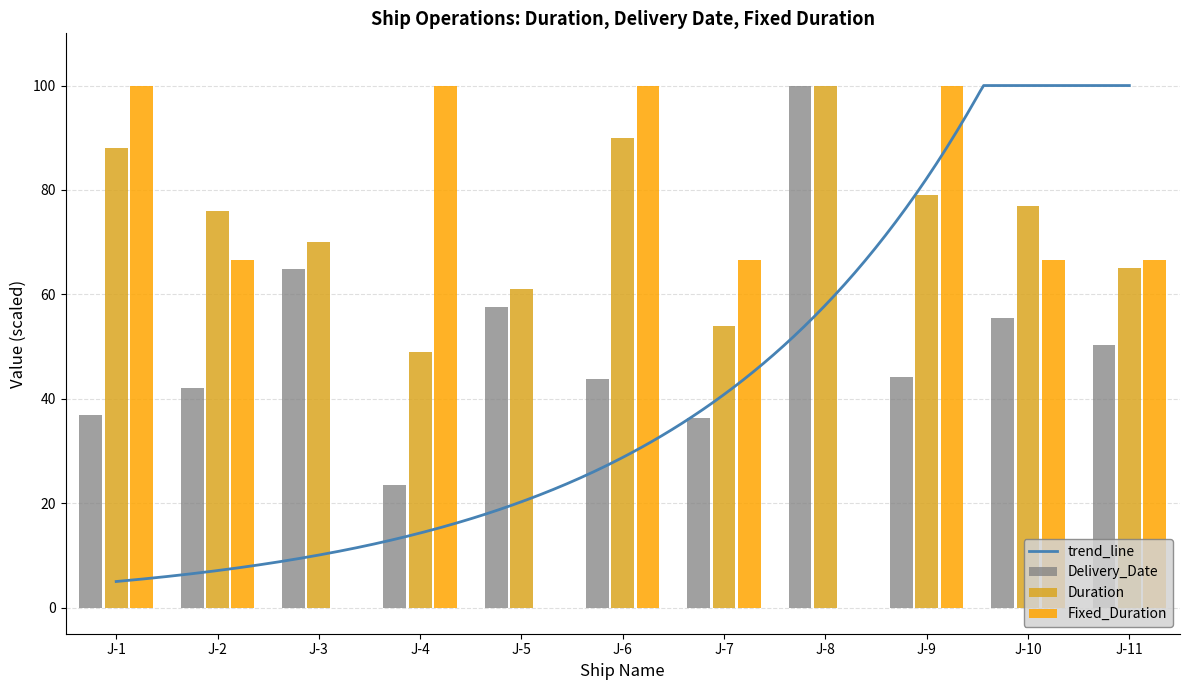

Between J-6 and J-9, which series saw the biggest shift?

Duration